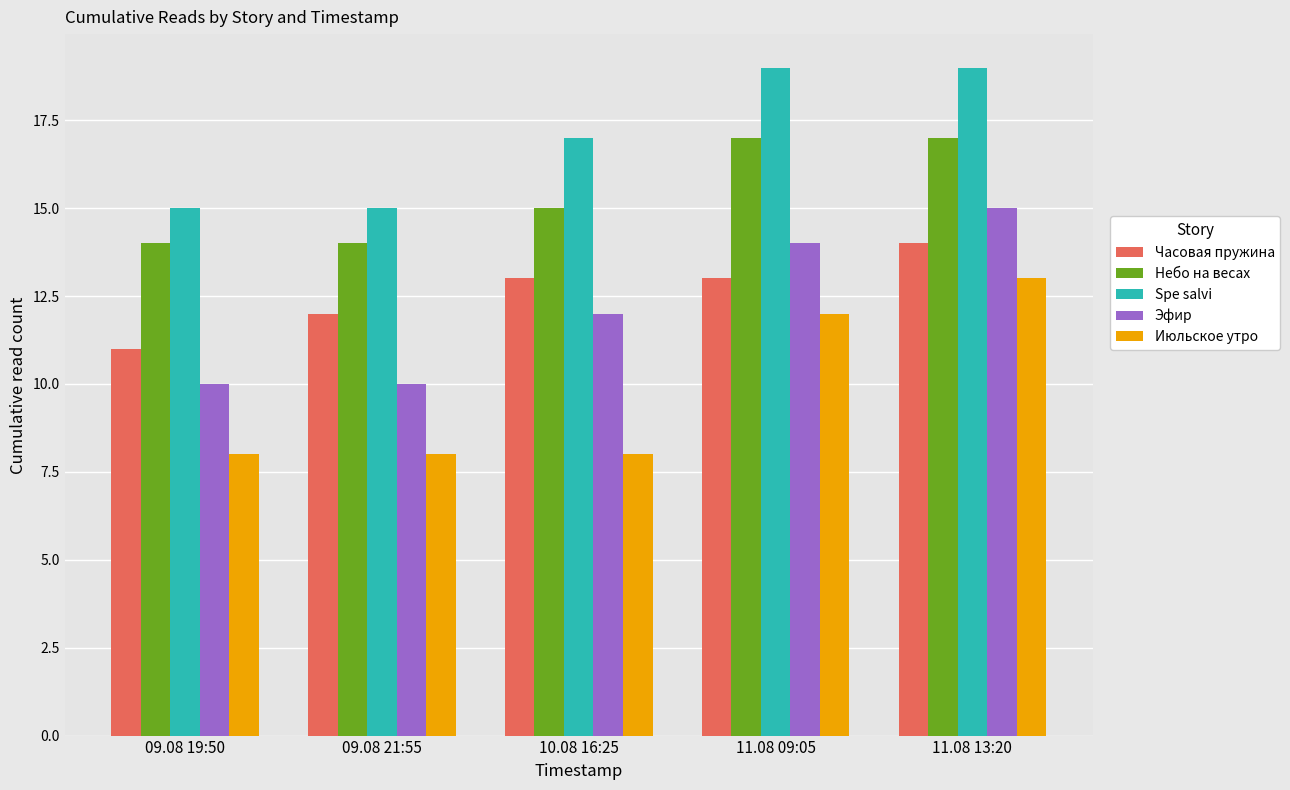

What are all the series names shown in the legend?

Часовая пружина, Небо на весах, Spe salvi, Эфир, Июльское утро